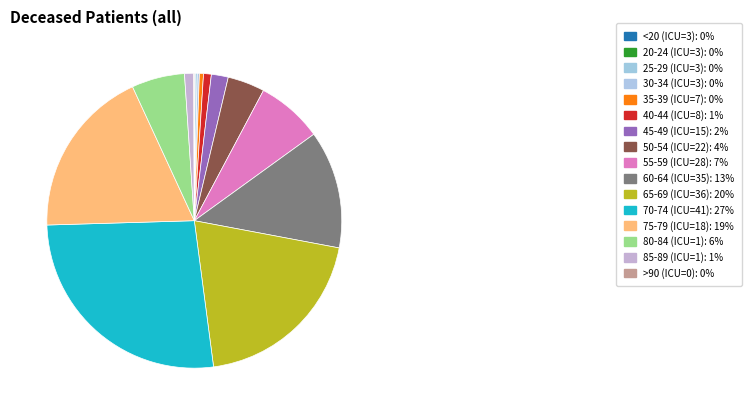

Which slice is the largest?

70-74